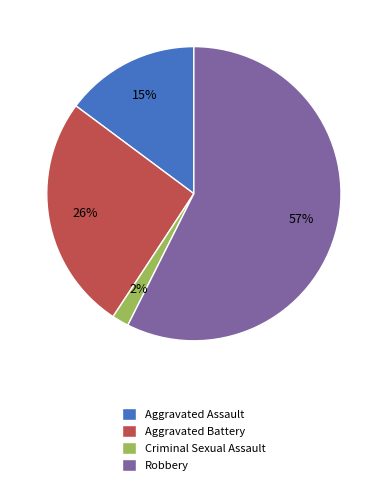

Combined, do Aggravated Battery and Criminal Sexual Assault account for over 50%?

No